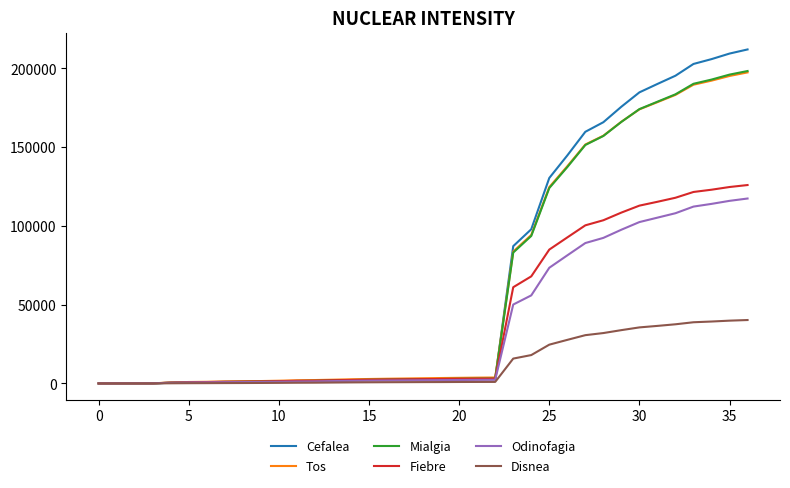

What is the maximum value for Disnea?

40249